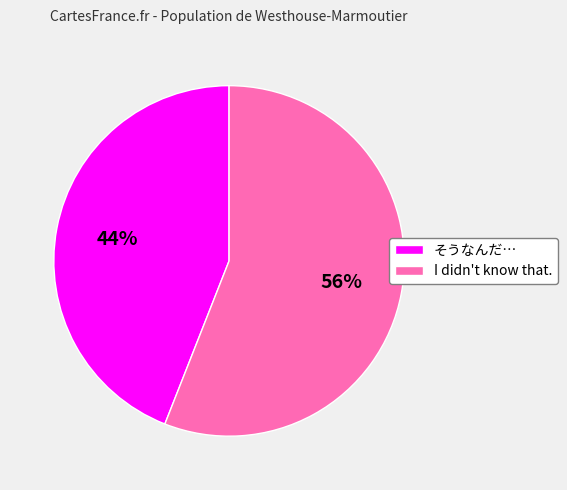

Does そうなんだ… account for over 50% of the chart?

No